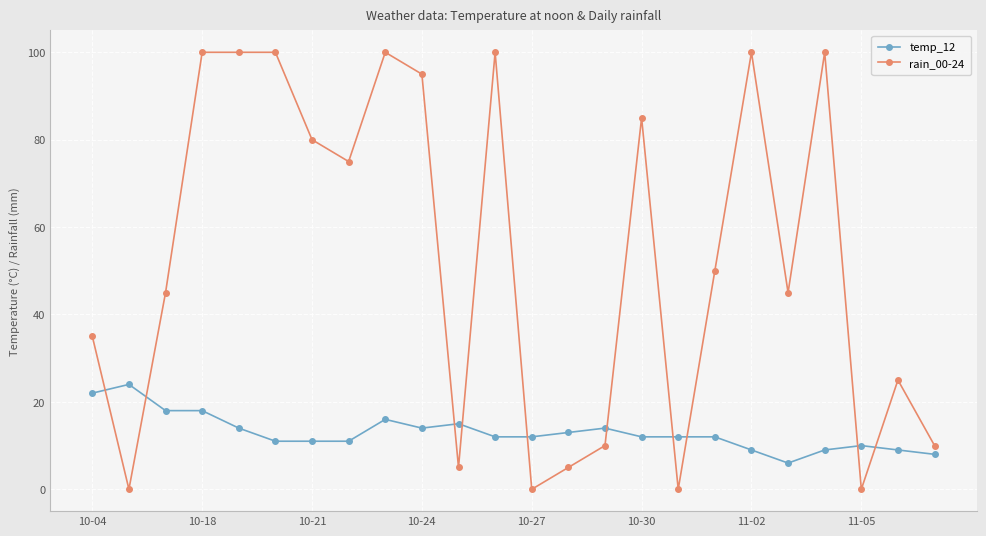

List the series in order of their peak value, highest first.

rain_00-24, temp_12